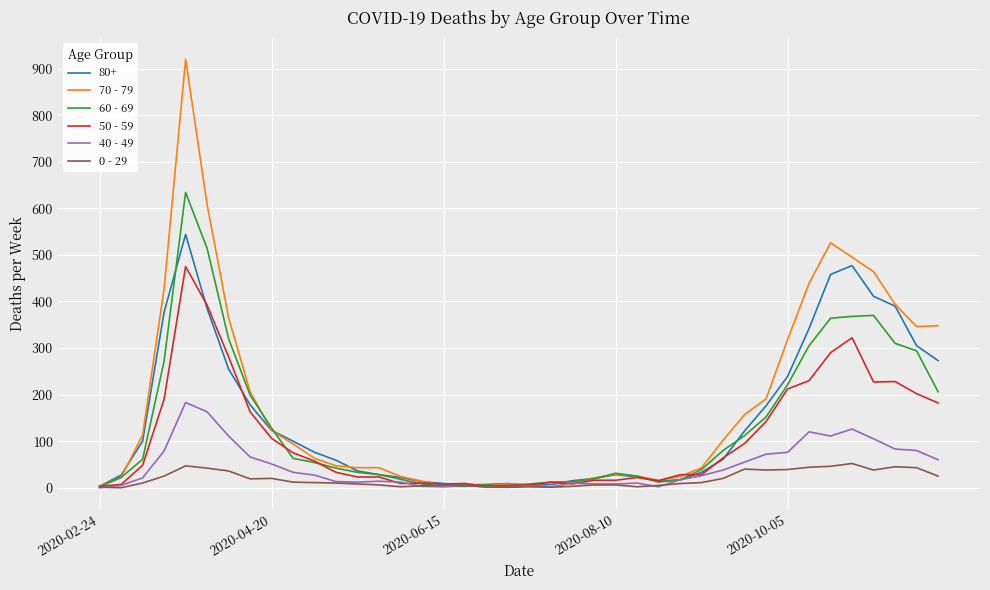

What is the maximum value shown in the chart?

920